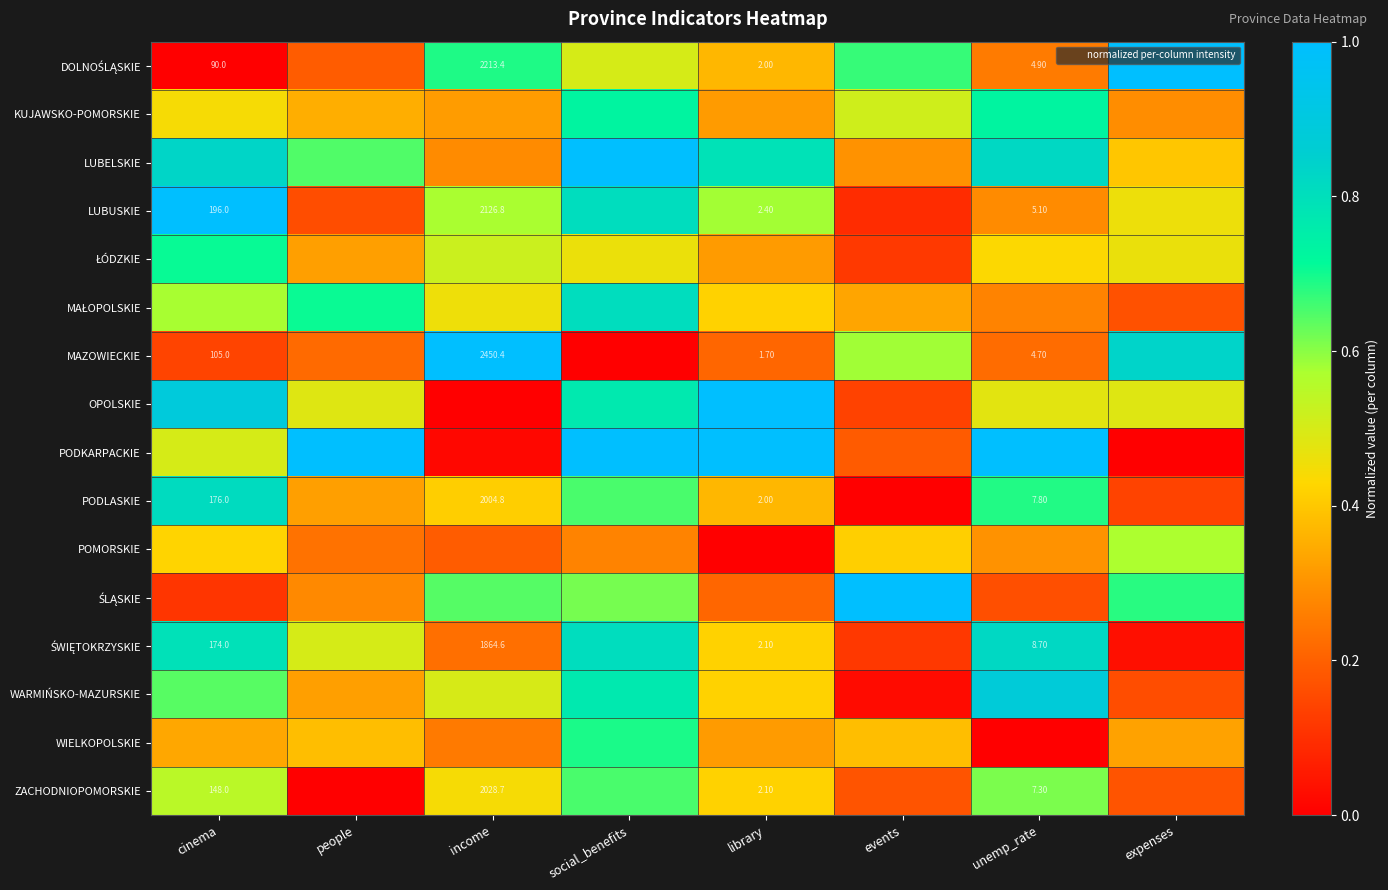

At which category is the sum across all series the highest?

social_benefits